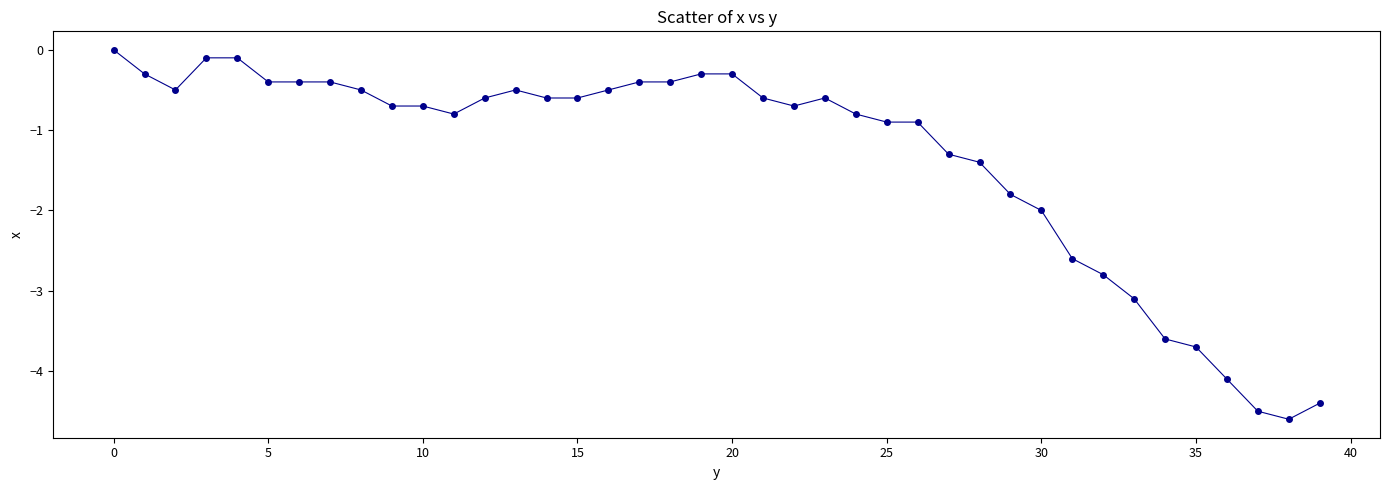

What is the value of the 23rd point from the left?

-0.7